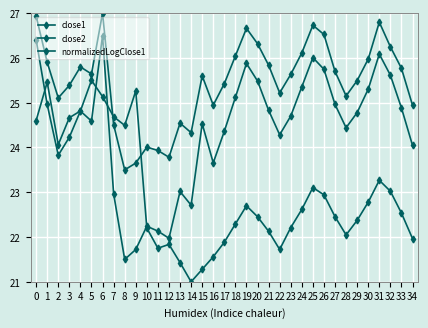

What is the difference between the maximum and minimum values in the close2 series?

4.5